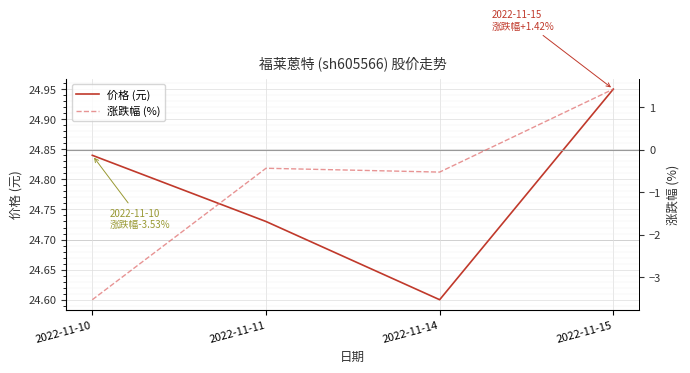

How many lines are shown in the chart?

2